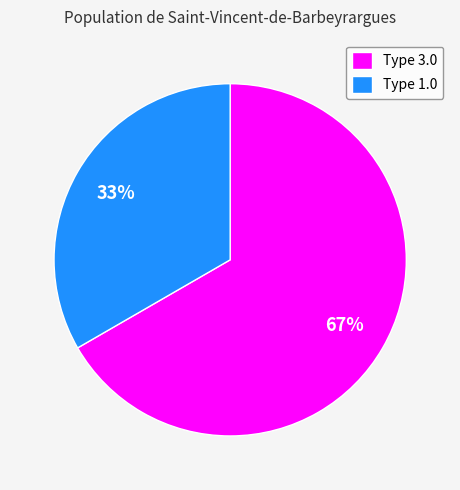

To the nearest percent, what percentage of the pie is Type 1.0?

33%